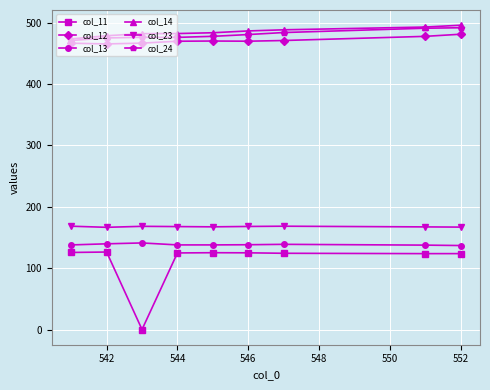

Does the chart display data point markers on the line(s)?

Yes